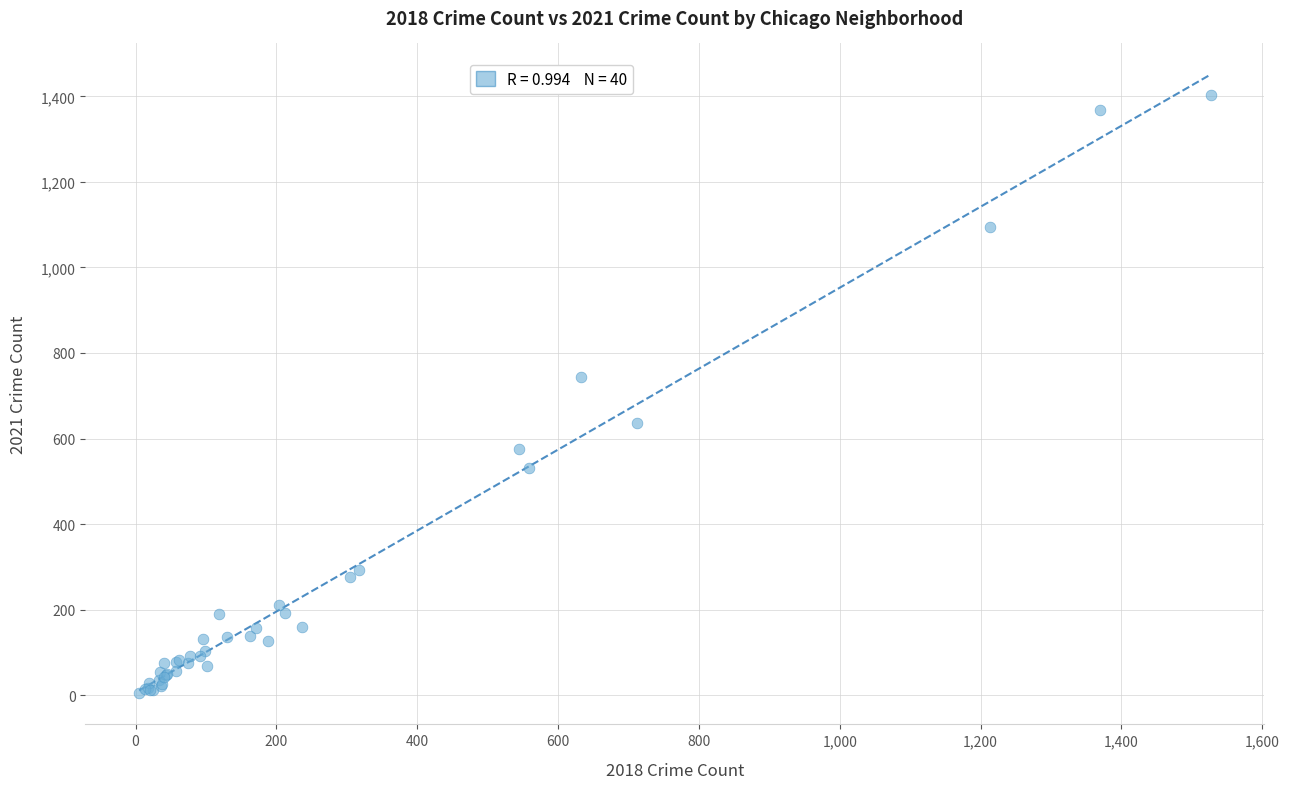

What Y value in the scatter plot is closest to 704?

743